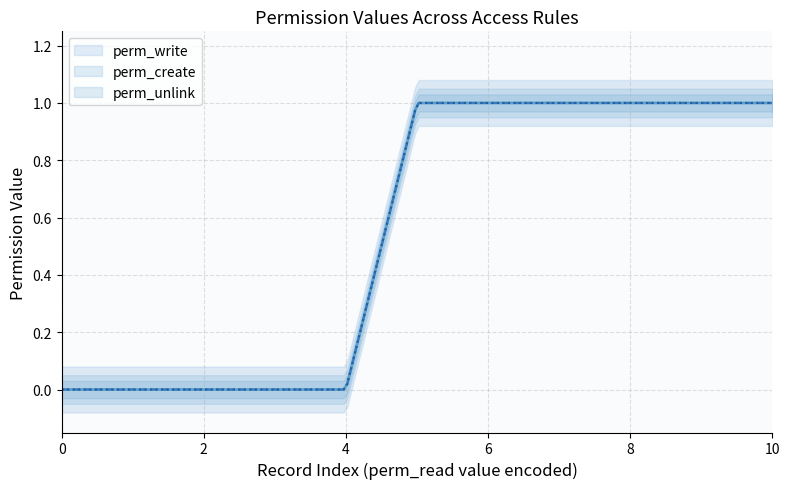

How many lines are shown in the chart?

3